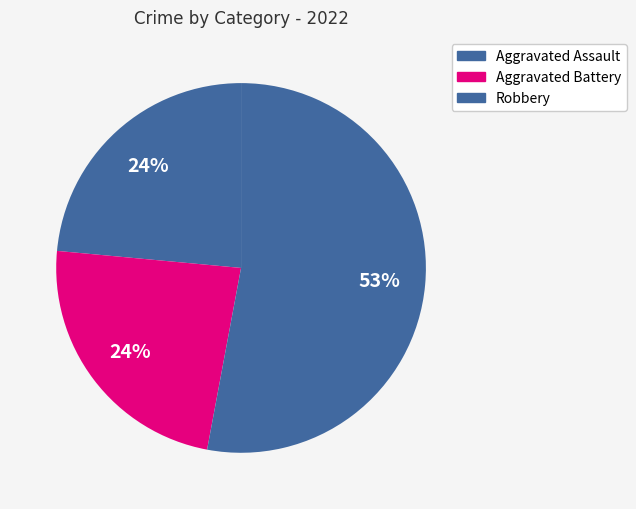

Is there a majority slice in this chart?

Yes